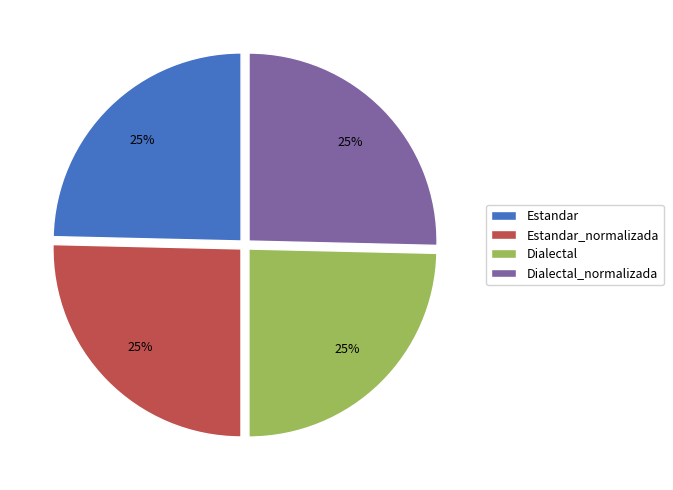

The Estandar slice represents 19% of the pie. True or false?

False